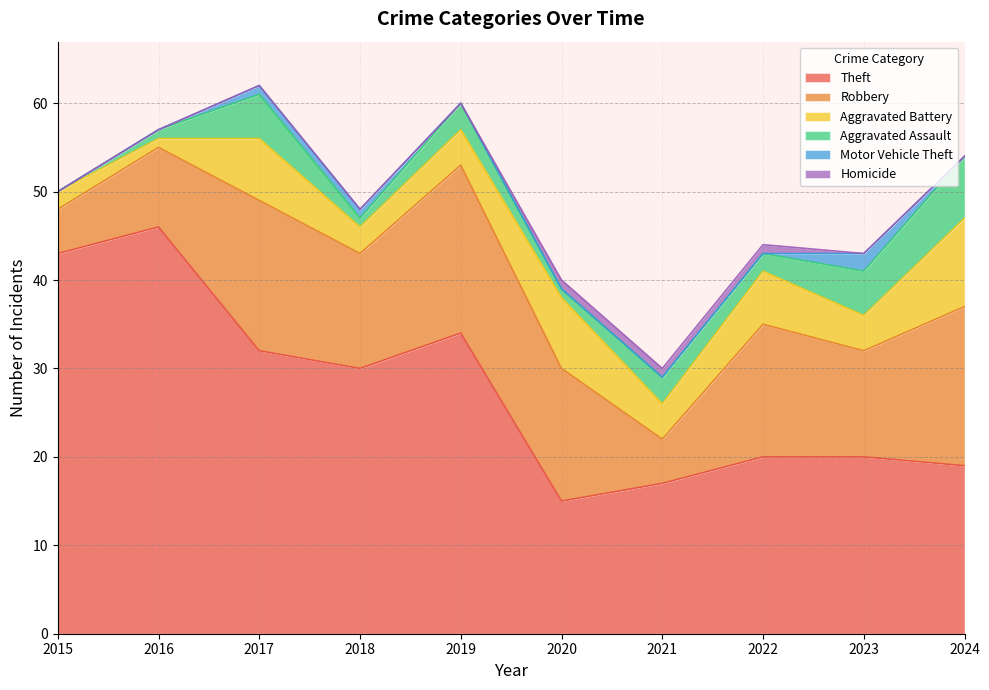

At which label is Theft closest to 30?

2018